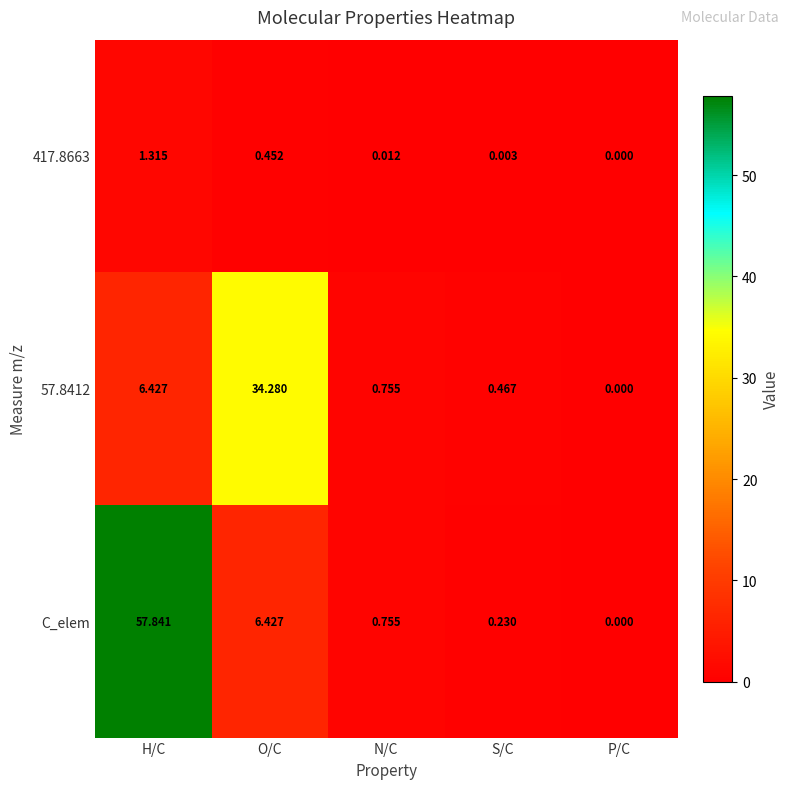

At which label does C_elem reach its peak?

H/C